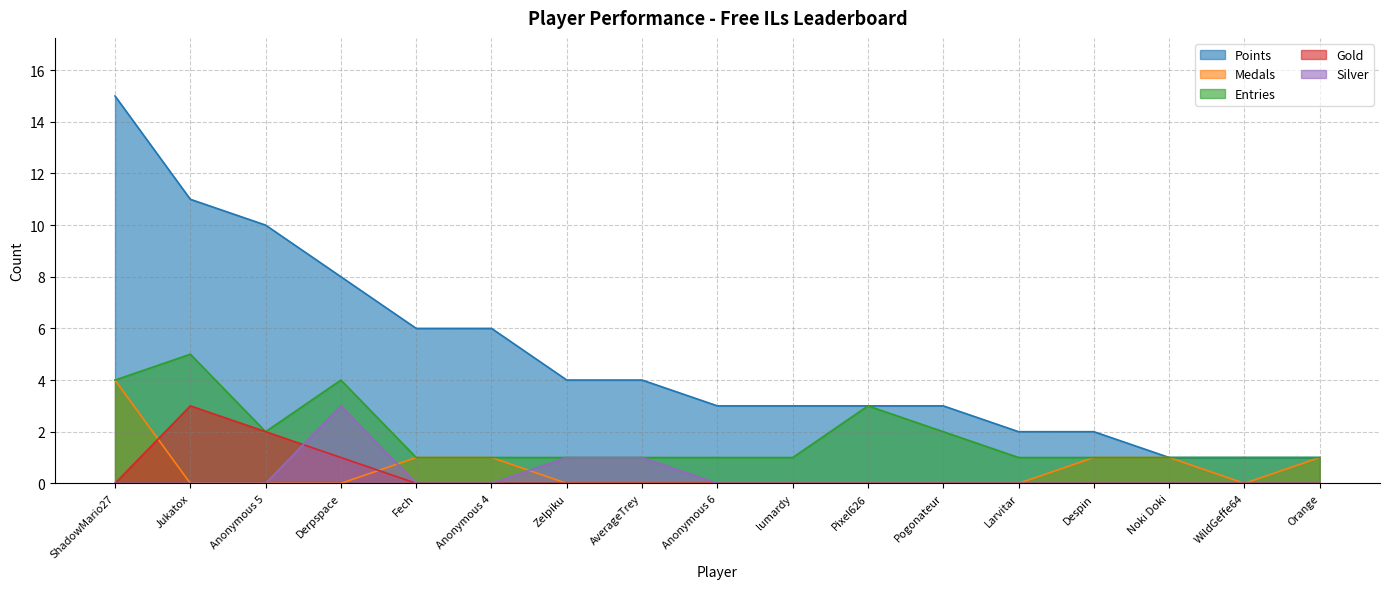

At which category is the sum across all series the highest?

ShadowMario27